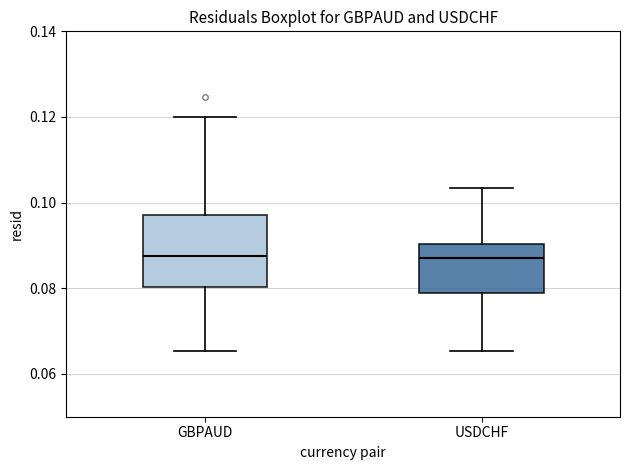

Reading left to right, transcribe this box plot: for each box, give where its median line is, the range the box spans, and where its two whiskers end, as read against the y-axis. The values are not printed on the chart, so give them approximately, as read against the axis.

GBPAUD: median 0.088, box 0.080 to 0.098, whiskers 0.066 to 0.120
USDCHF: median 0.088, box 0.078 to 0.090, whiskers 0.066 to 0.104